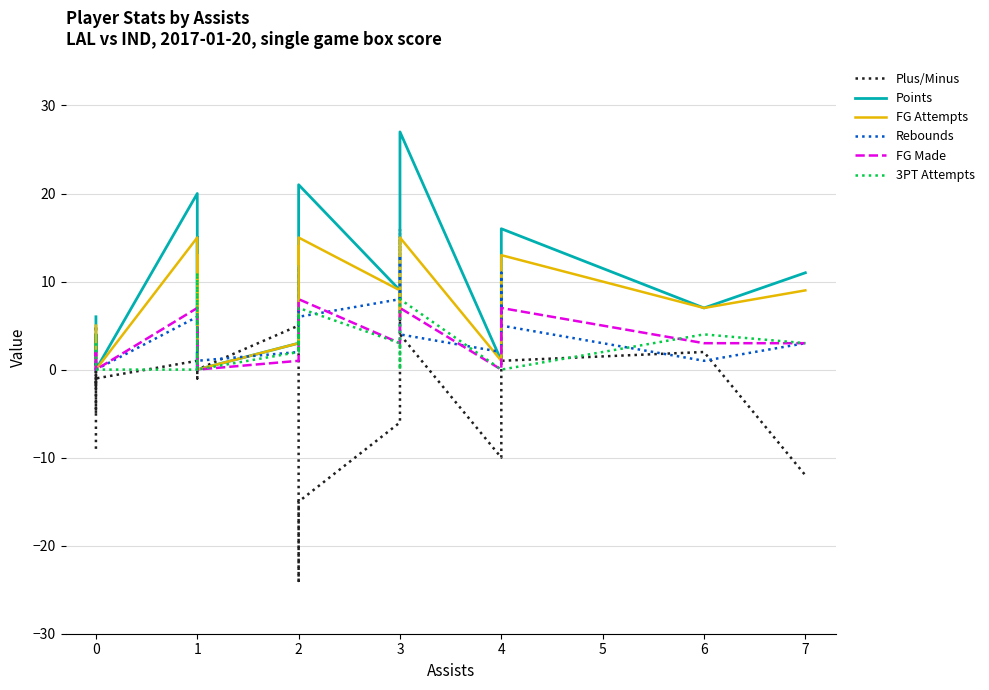

Does the chart have visible grid lines?

Yes